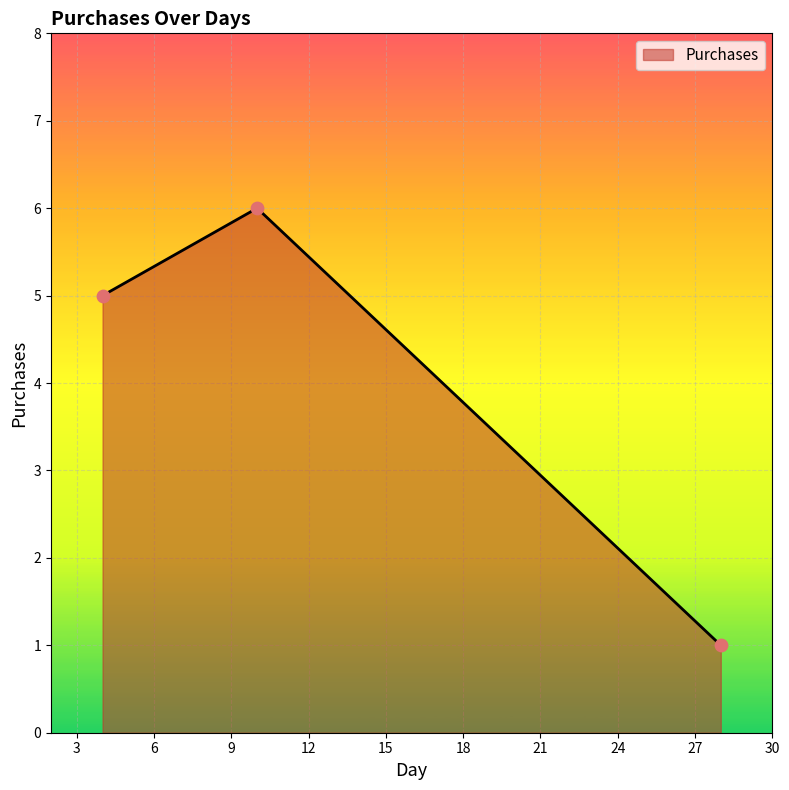

What is the sum of all values?

12